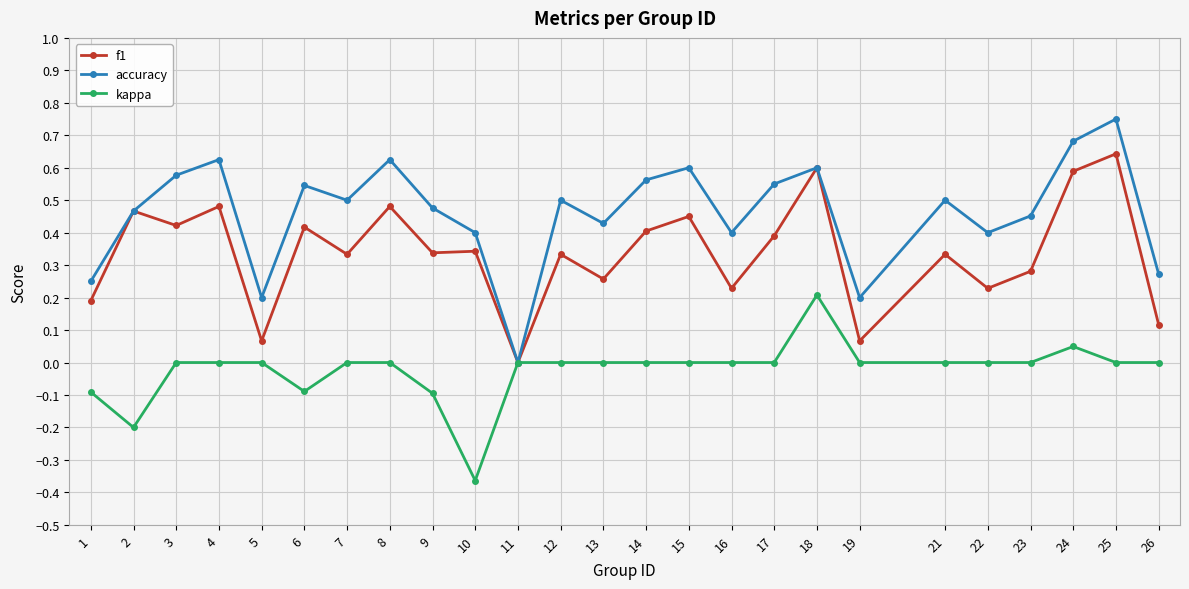

List the series in order of their overall mean, highest first.

accuracy, f1, kappa